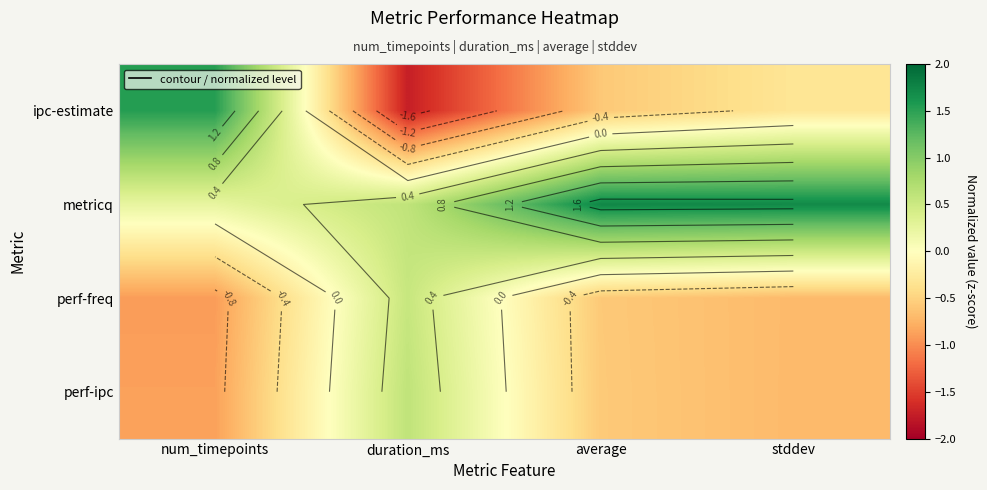

How many series are shown in this chart?

4